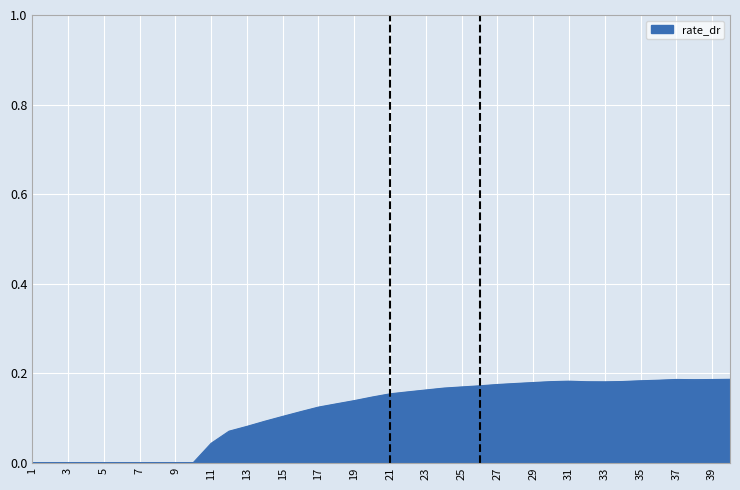

Which label corresponds to the smallest value in the chart?

1